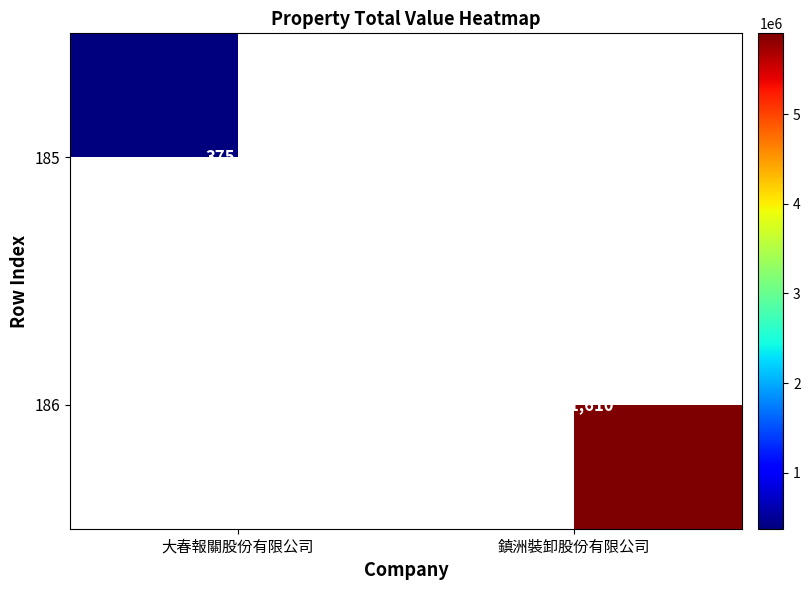

The value of 186 at 鎮洲裝卸股份有限公司 is 5901610. True or false?

True